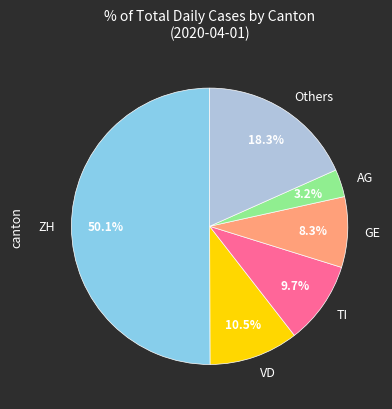

How many slices are in this pie chart?

6